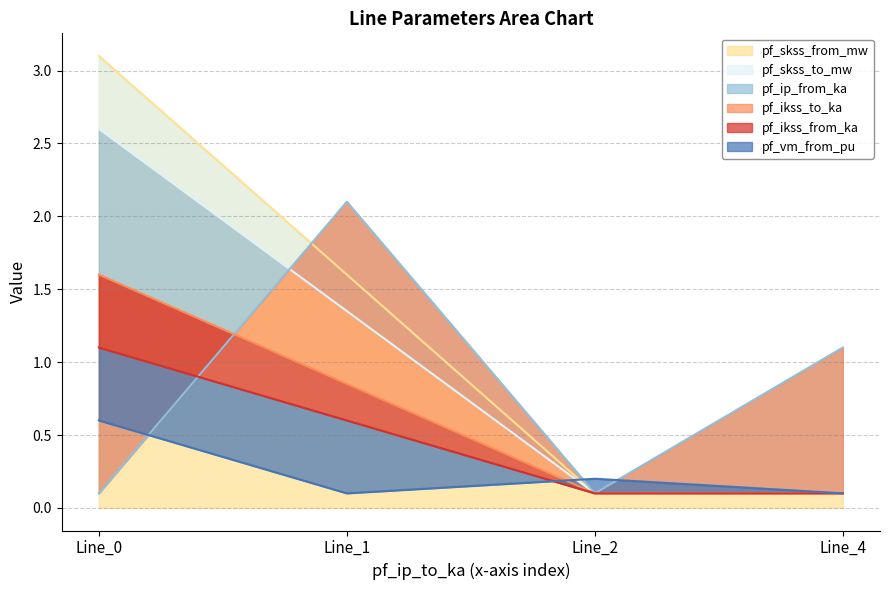

What is the total value across all series at Line_2?

0.7